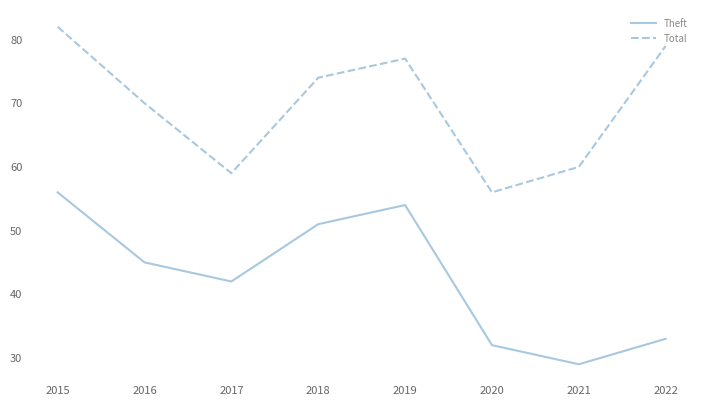

Which series has the largest total across all categories?

Total